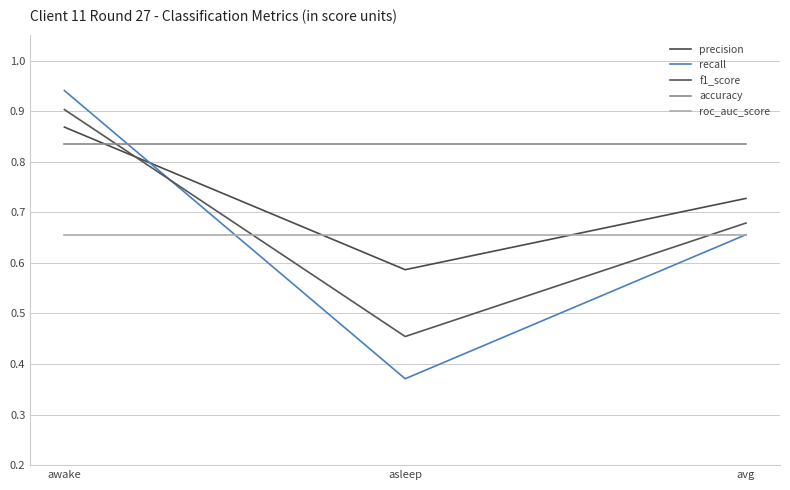

How many lines are shown in the chart?

5